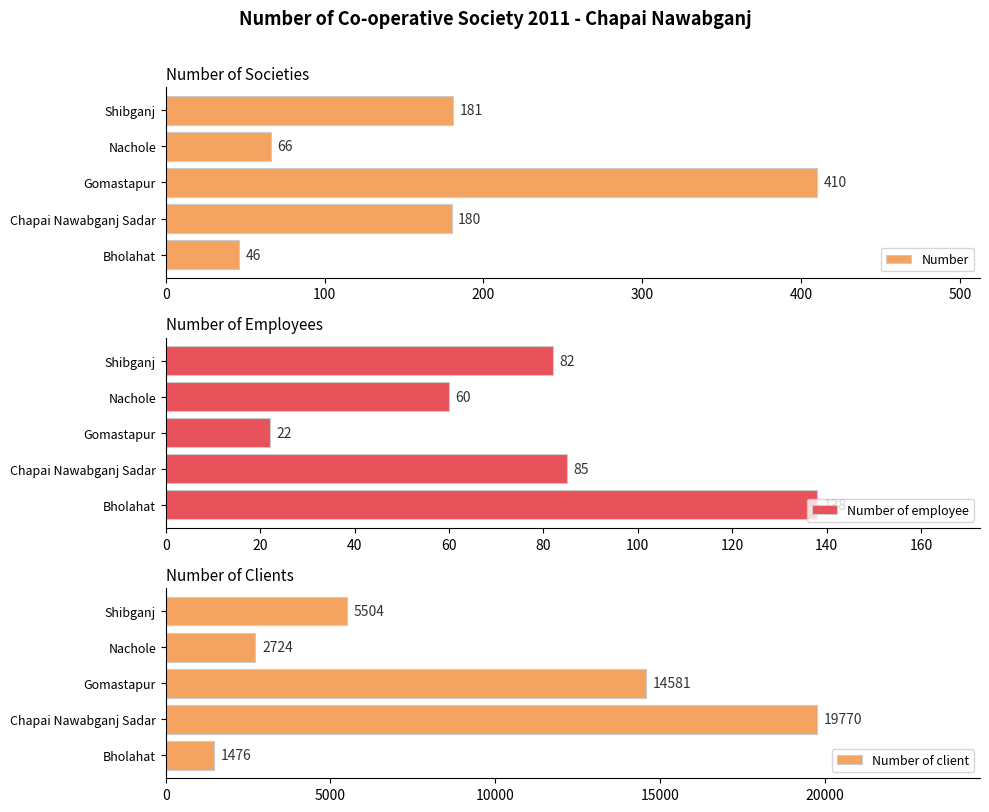

Is it true that Number equals 66 at Nachole?

True